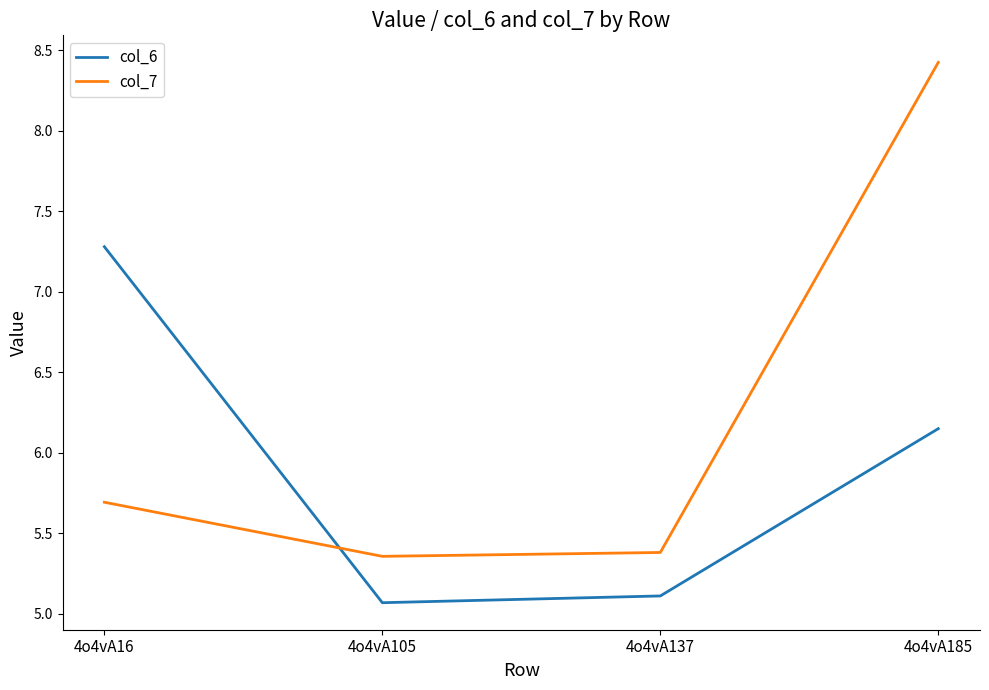

Which series has the largest range (max minus min)?

col_7